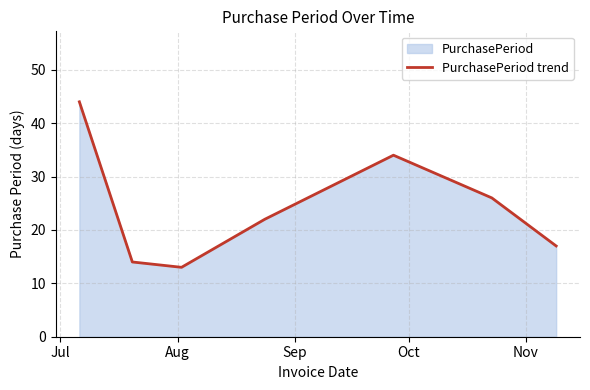

What is the smallest value displayed?

13